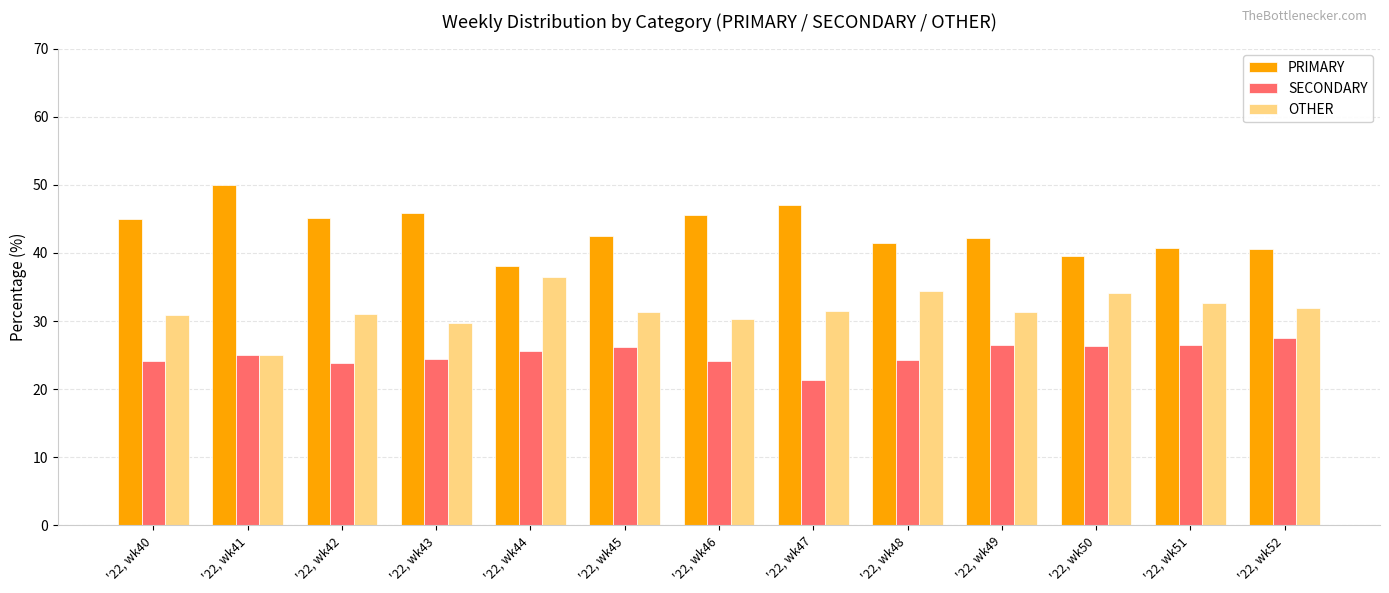

At which label does PRIMARY first exceed 42?

'22, wk40